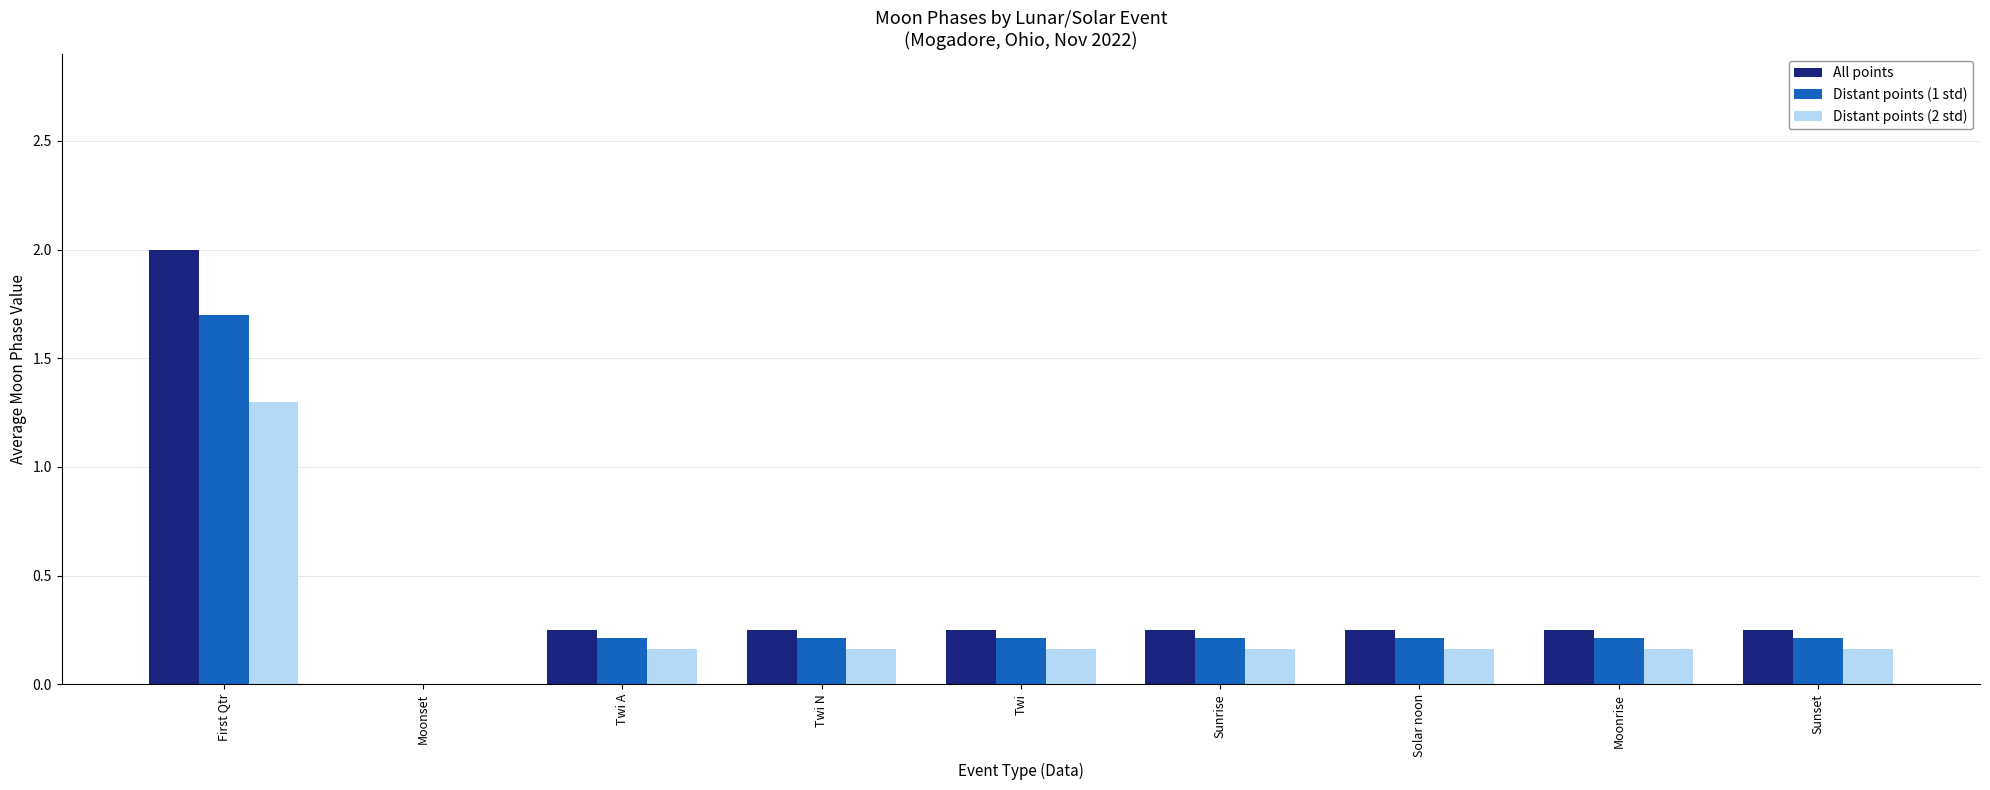

What is the total value across all series at Sunset?

0.6